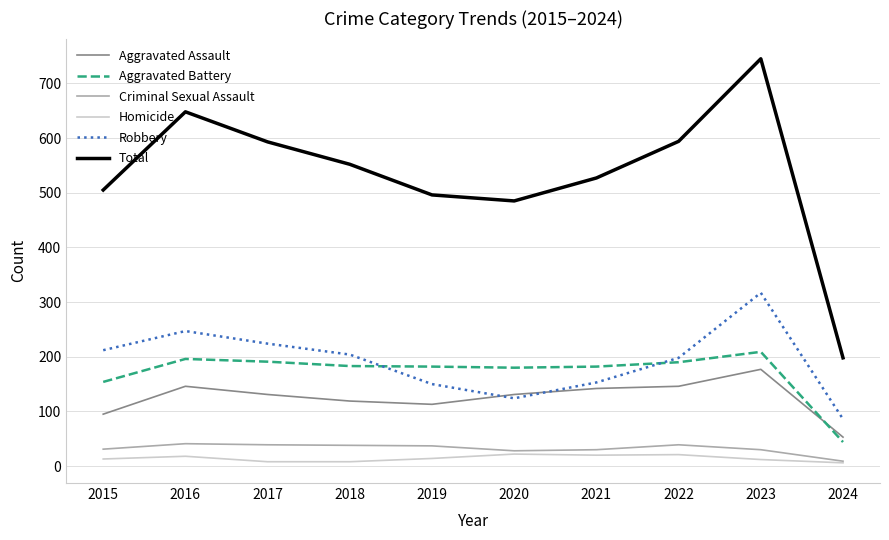

What is the difference between the highest and lowest values at 2021?

507